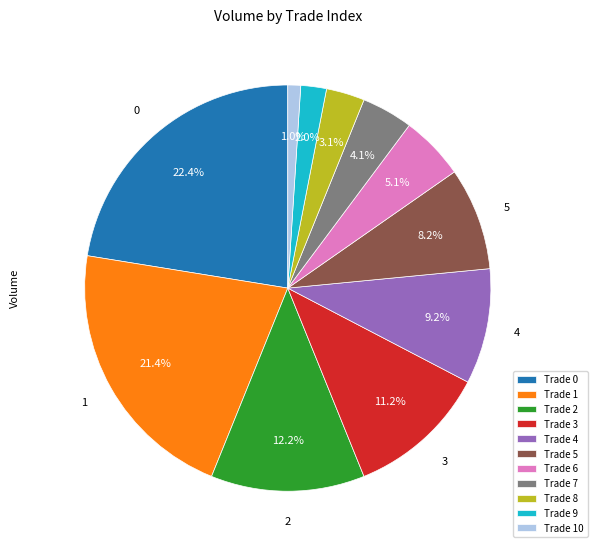

Is there a majority slice in this chart?

No